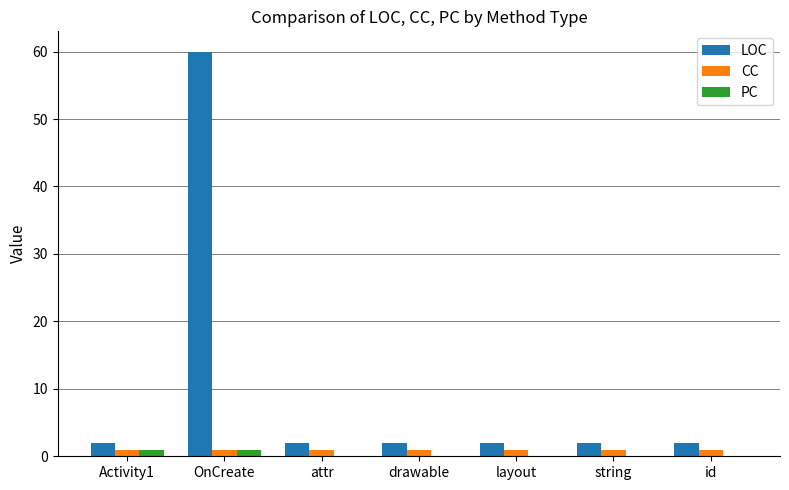

Reading right to left, extract all data points from this chart.

LOC: 2	2	2	2	2	60	2
CC: 1	1	1	1	1	1	1
PC: 0	0	0	0	0	1	1